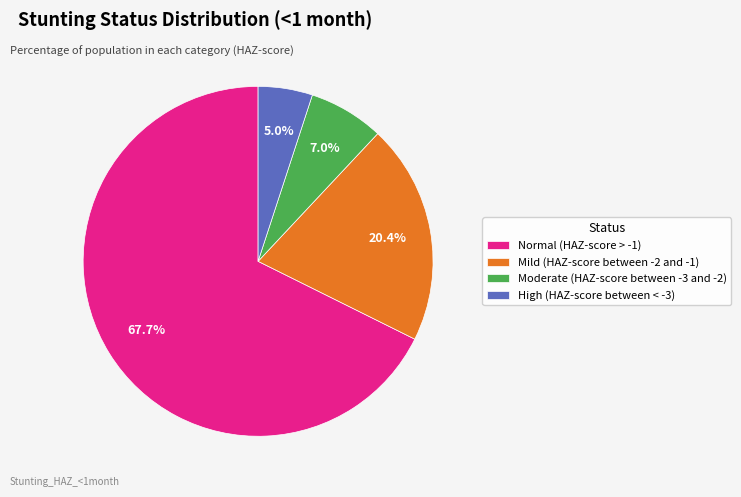

What is the smallest slice in the pie chart?

High (HAZ-score between < -3)